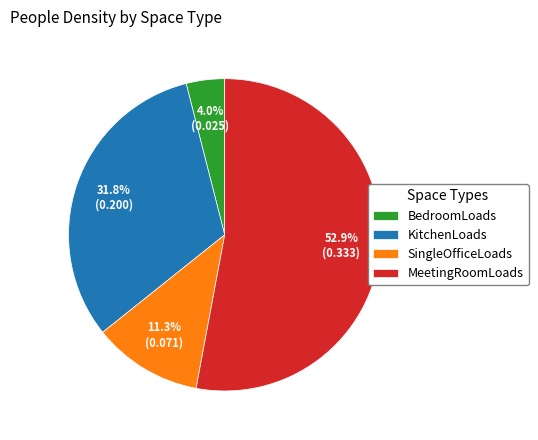

To the nearest percent, what is the difference between the largest and smallest slice percentages?

49%